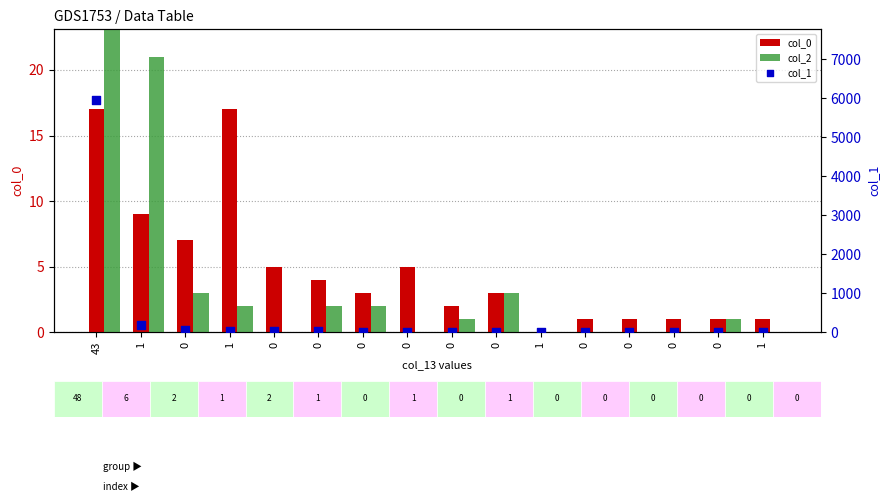

Which series contains the highest Y value?

col_1